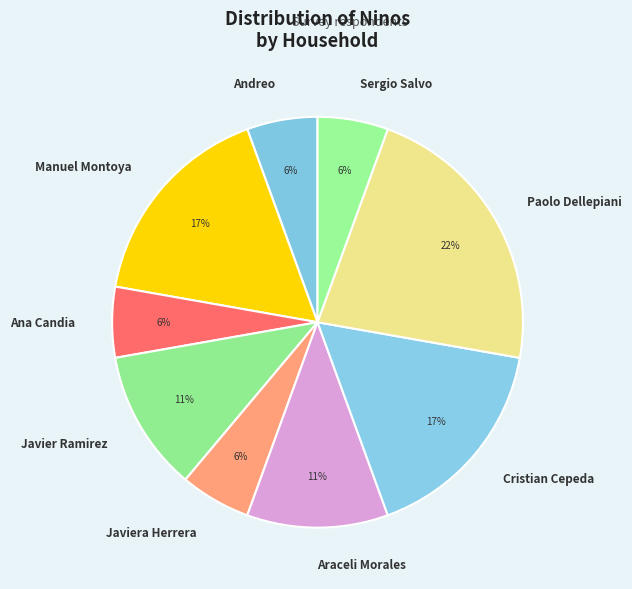

Which category has the biggest portion of the pie?

Paolo Dellepiani